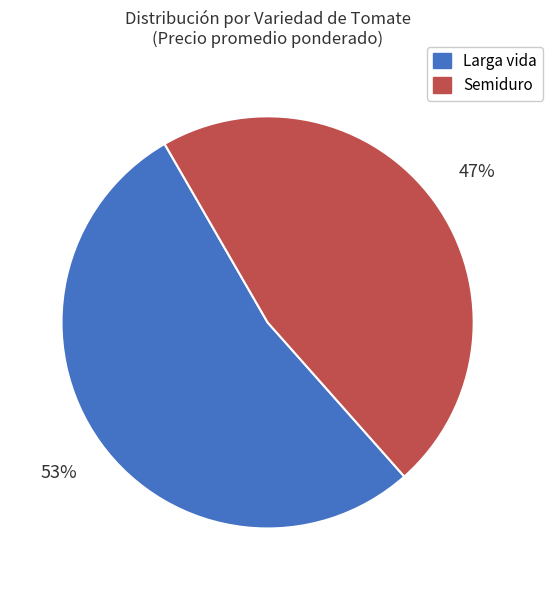

What is the majority slice?

Larga vida